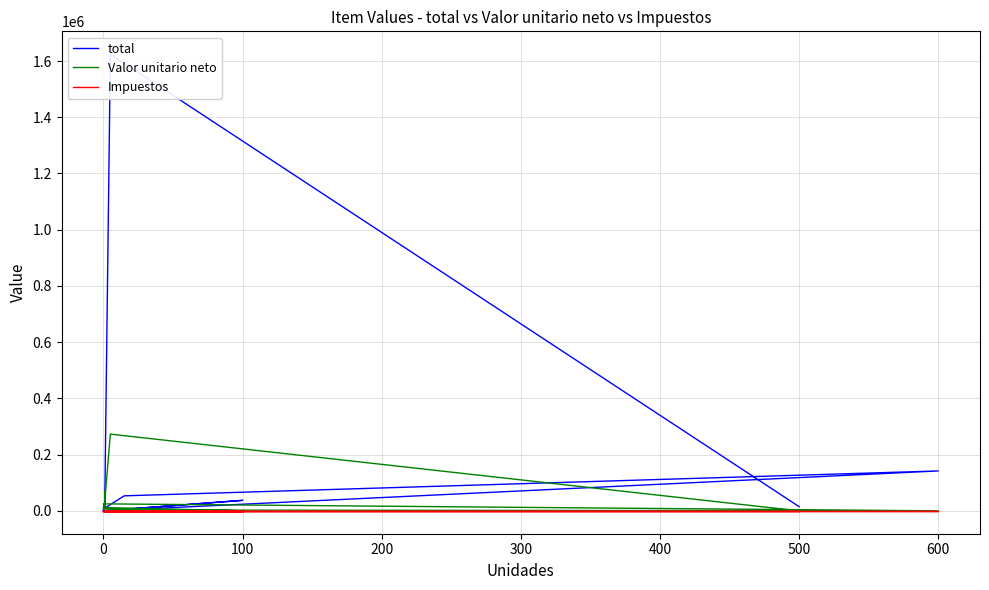

At which label is Valor unitario neto closest to 136512?

200